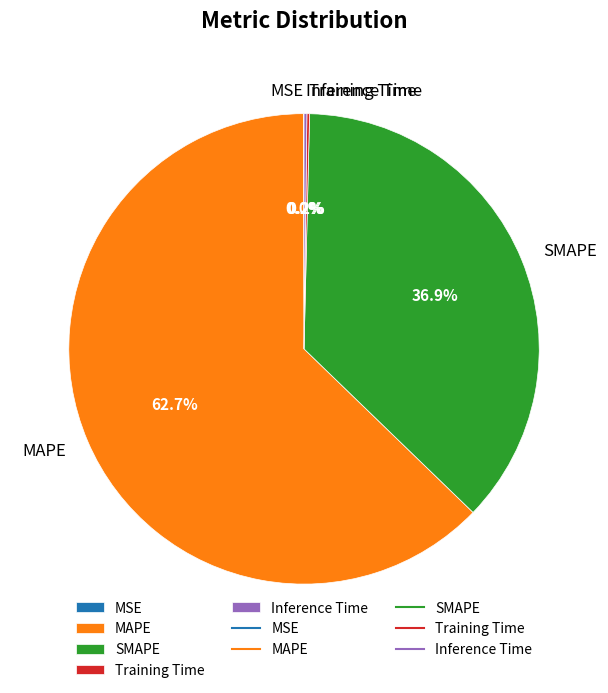

Combined, do MAPE and SMAPE account for over 50%?

Yes